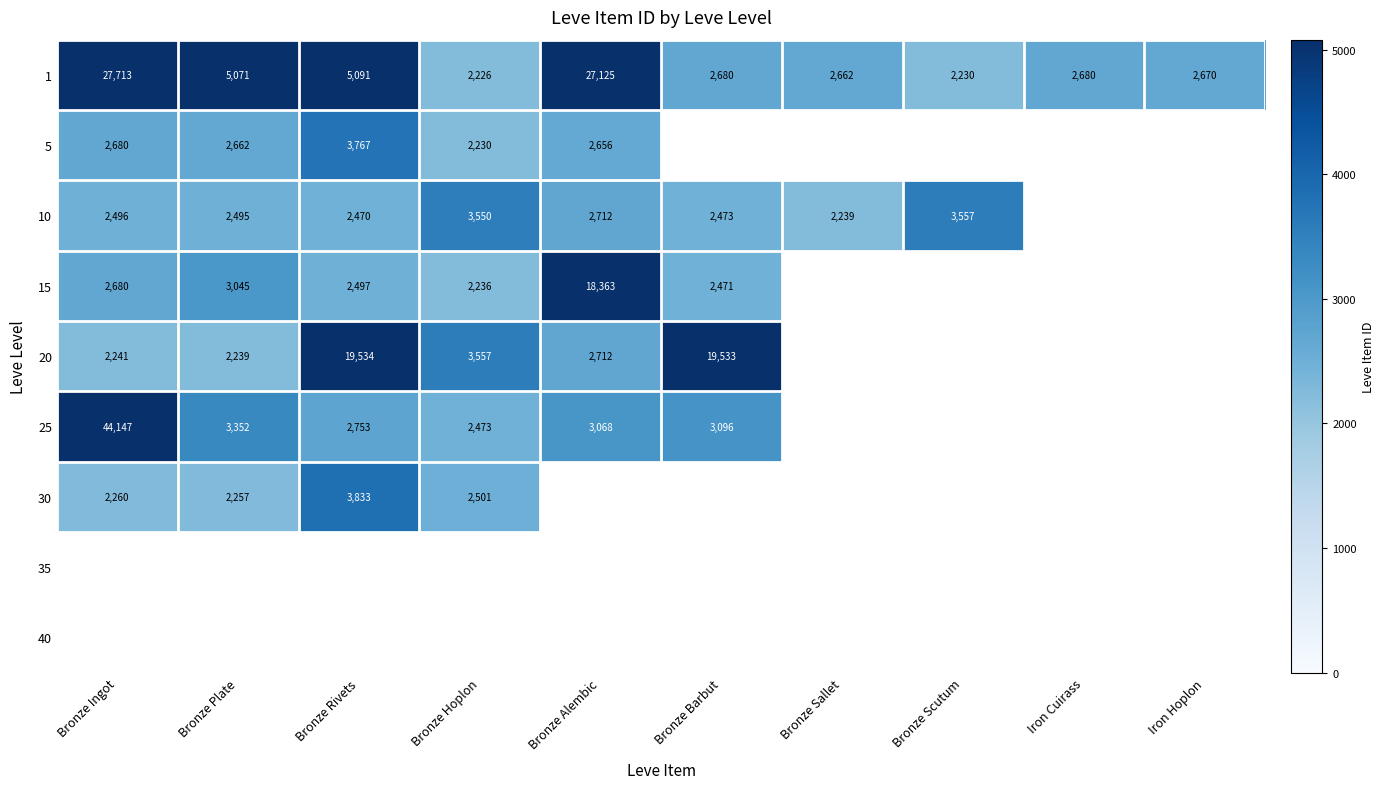

True or false: 15 has a value of 2236 at Bronze Hoplon.

True